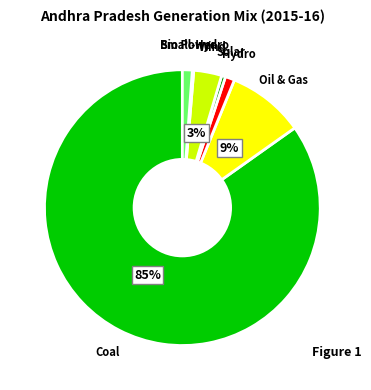

Do Solar and Bio Power together represent more than half of the pie?

No